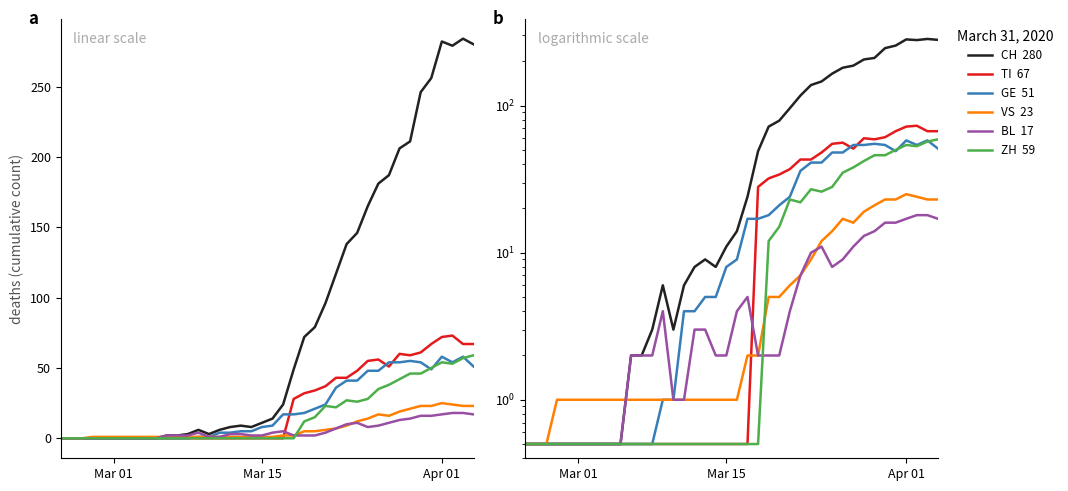

After their last crossing, which series has the higher values: ZH or VS?

ZH